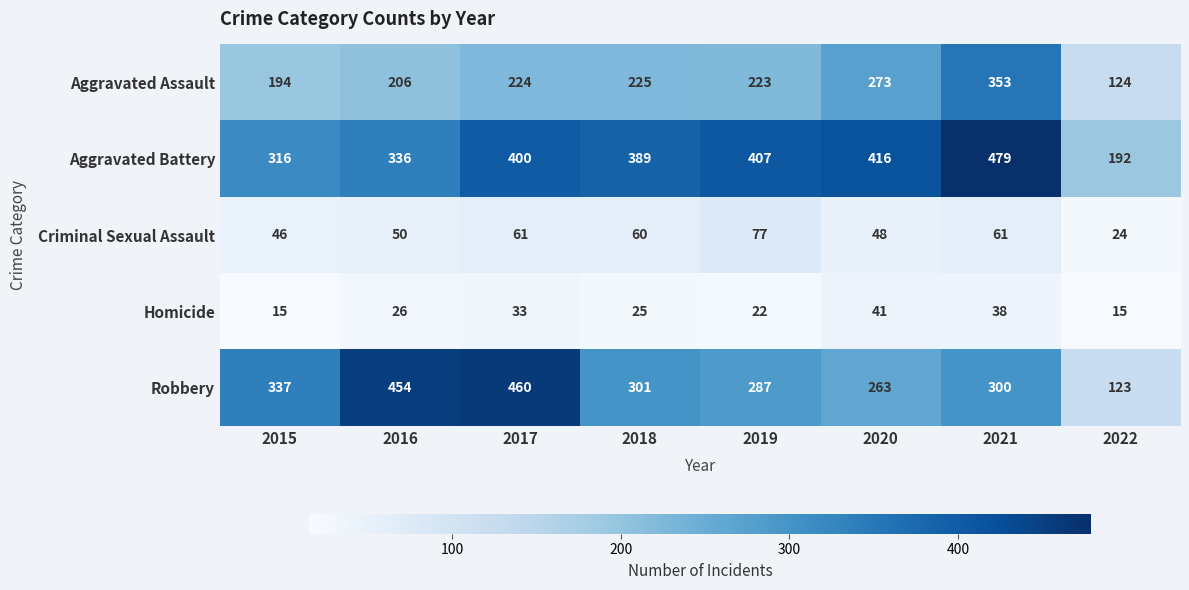

At which label is Robbery closest to 291?

2019